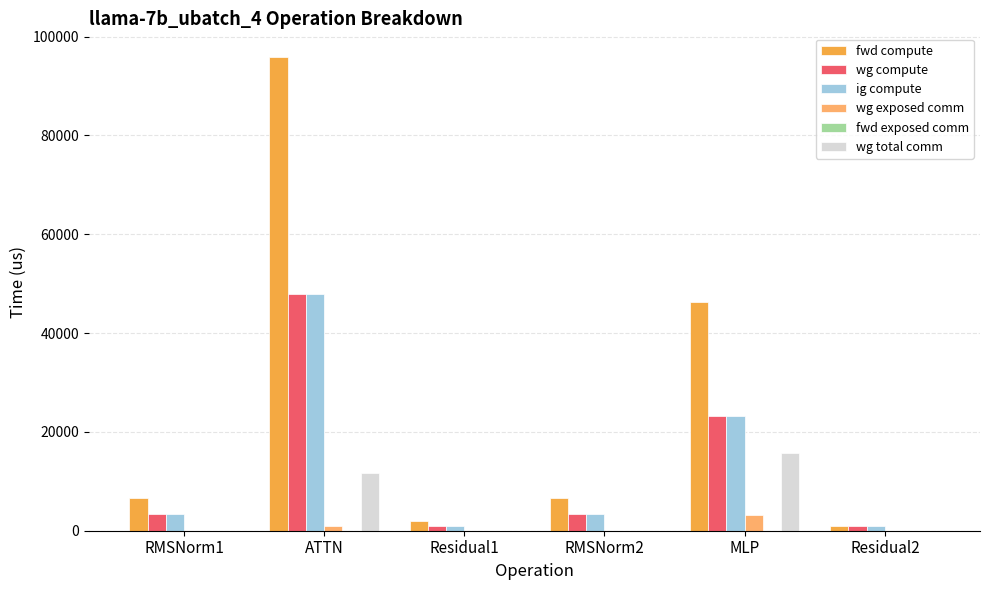

Which series has the largest total across all categories?

fwd compute